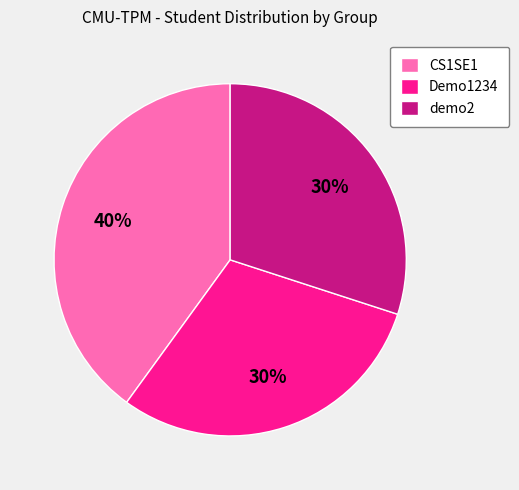

Which has a higher value, CS1SE1 or demo2?

CS1SE1